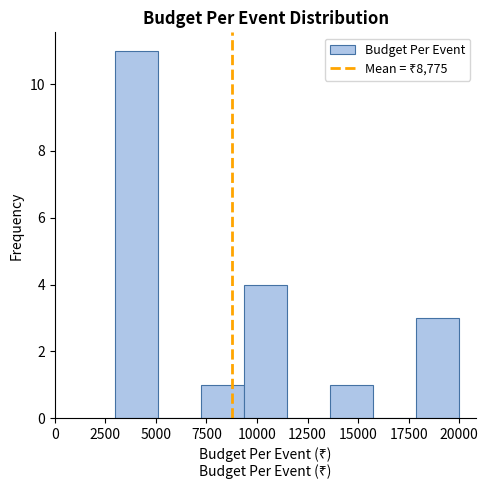

Reading left to right, transcribe this chart: for each bar, give the range it covers on the x-axis and its height. Neither the bar edges nor the heights are printed on the chart, so give them approximately, as read against the axes.

3000 to 5000: 11
5000 to 7500: 0
7500 to 9500: 1
9500 to 11500: 4
11500 to 13500: 0
13500 to 16000: 1
16000 to 18000: 0
18000 to 20000: 3